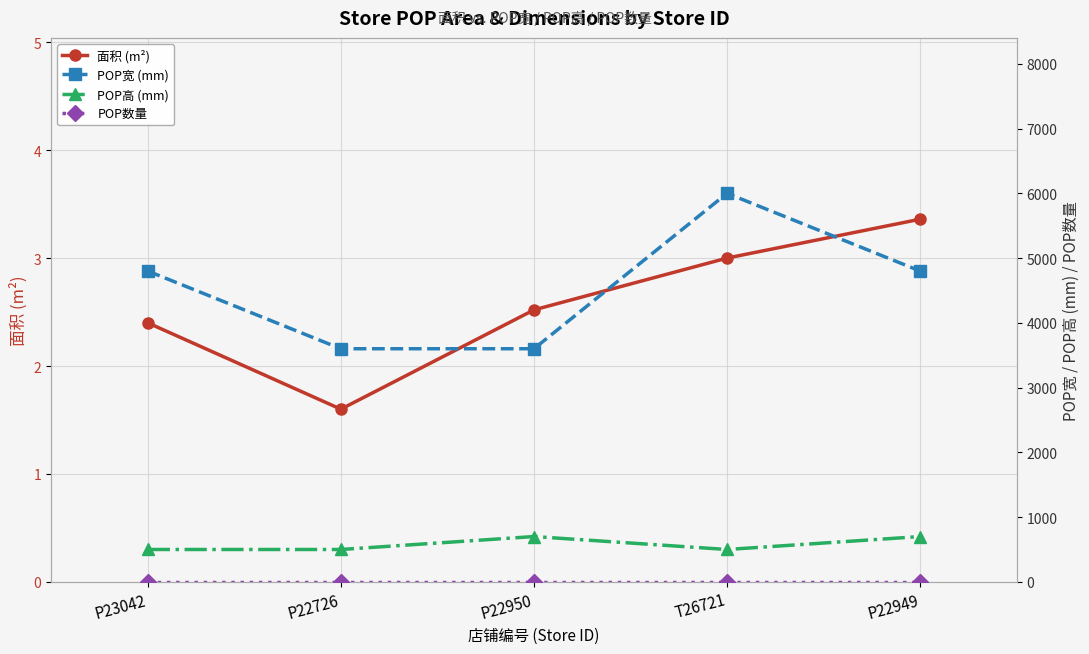

What is the difference between the maximum and second lowest values in the POP宽 (mm) series?

2400.0